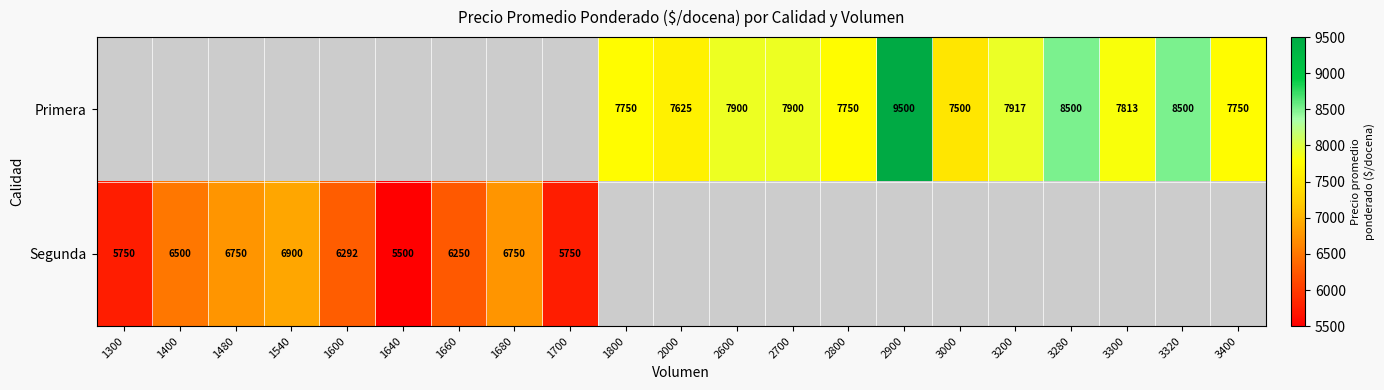

Is it true that Segunda equals 6750 at 1480?

True